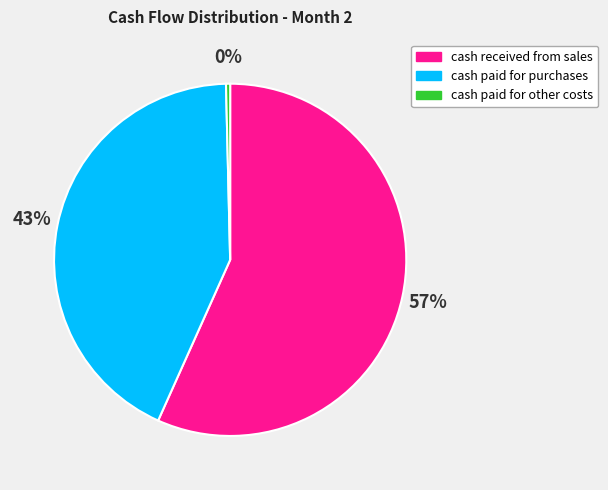

What percentage is the cash received from sales slice, to the nearest percent?

57%